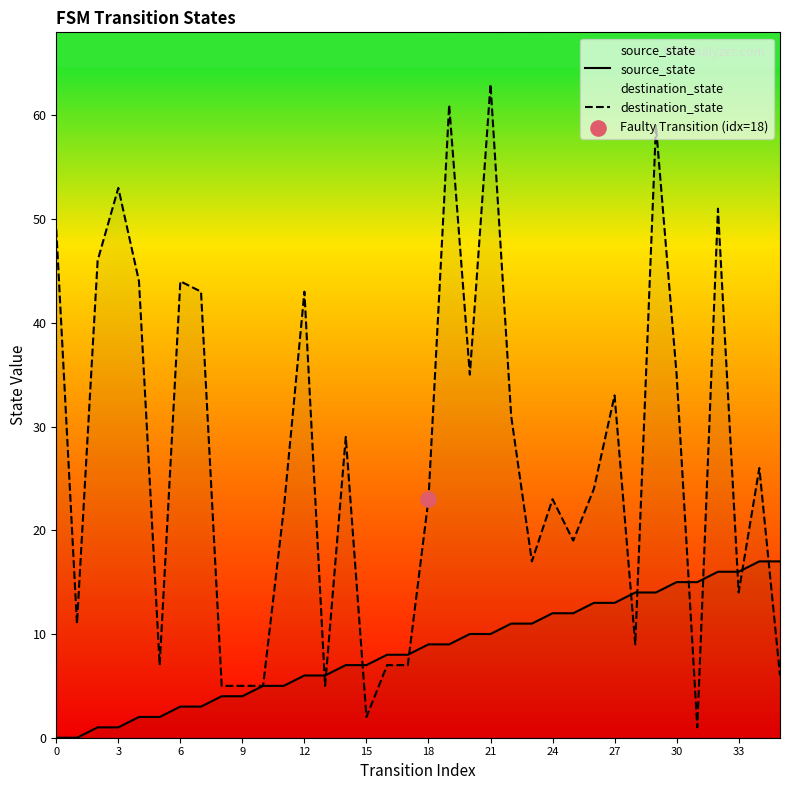

Which series has the widest spread of Y values?

destination_state